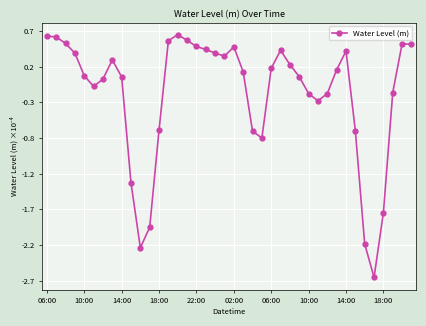

Does the chart have visible grid lines?

Yes